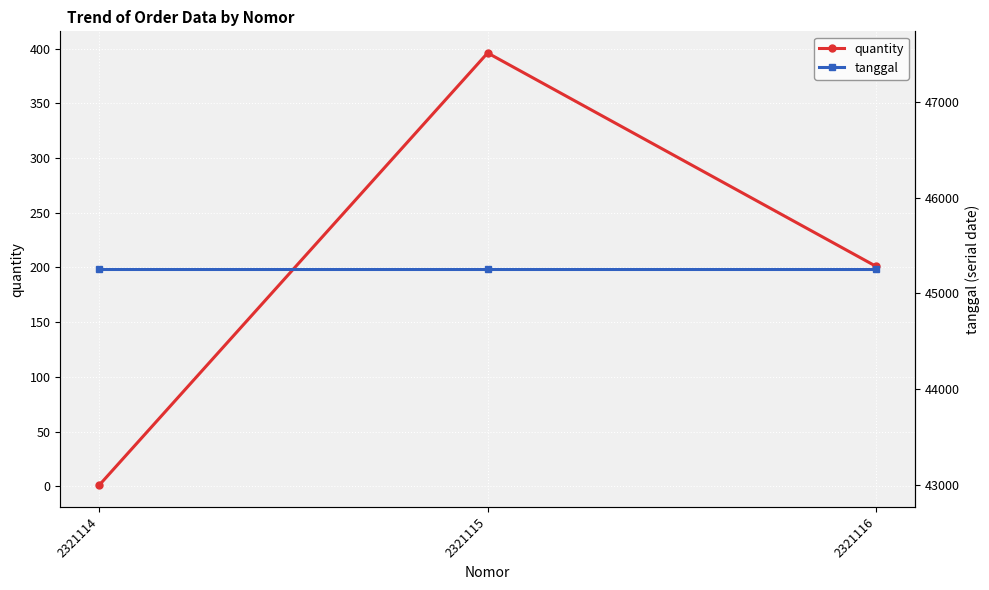

What is the maximum value for quantity?

396